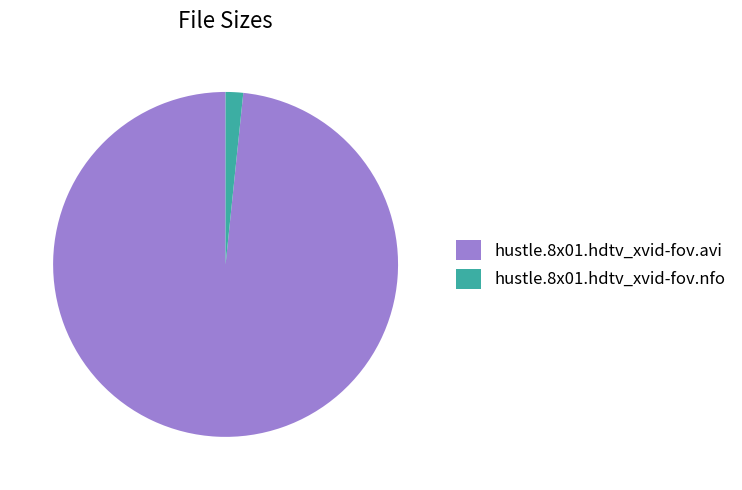

Does hustle.8x01.hdtv_xvid-fov.avi account for over 50% of the chart?

Yes